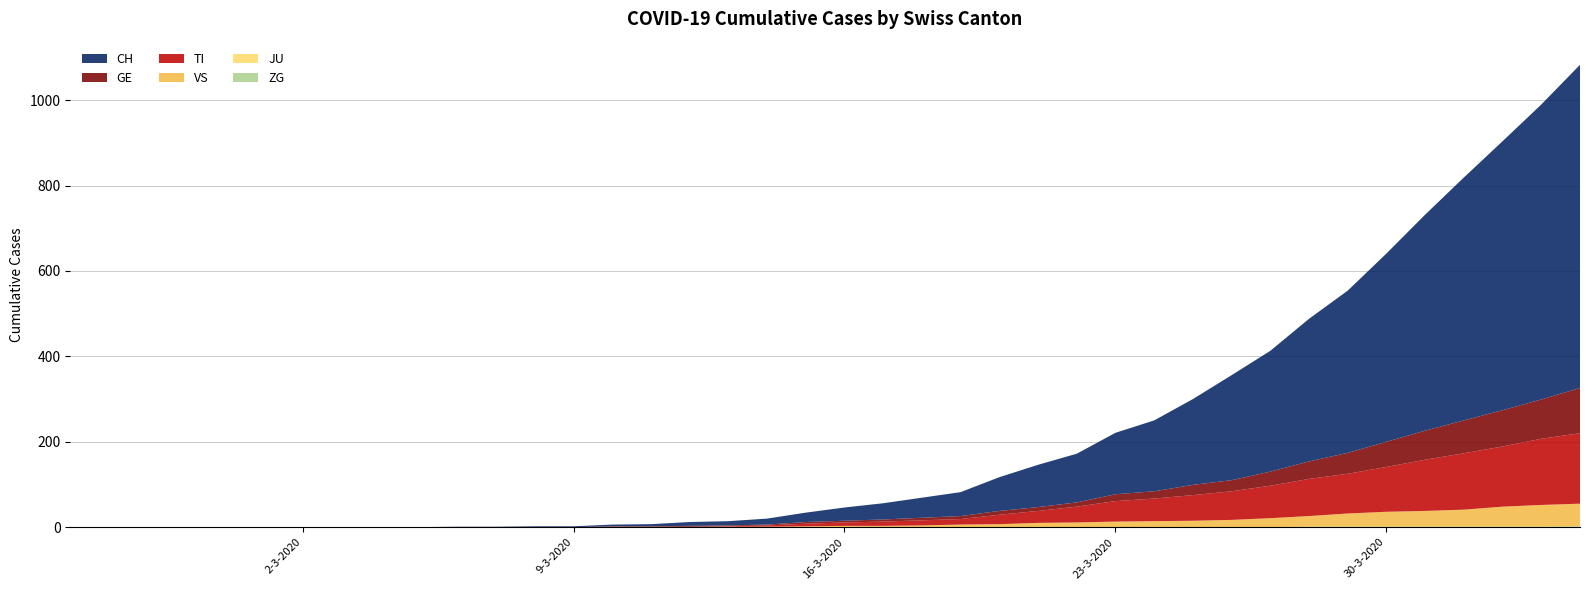

Reading left to right, list all the values displayed in this chart.

ZG: 0	0	0	0	0	0	0	0	0	0	0	0	0	0	0	0	0	0	0	0	0	0	0	0	0	0	0	0	0	0	0	0	1	1	1	1	1	1	1	2
JU: 0	0	0	0	0	0	0	0	0	0	0	0	0	0	0	0	0	0	0	0	0	0	0	0	0	0	0	0	0	0	0	0	0	0	0	0	0	0	0	0
VS: 0	0	0	0	0	0	0	0	0	0	0	0	0	0	0	0	0	1	1	2	3	3	4	6	7	10	11	13	14	15	17	21	25	31	35	37	40	47	51	53
TI: 0	0	0	0	0	0	0	0	0	0	0	0	0	0	1	1	1	1	3	6	8	10	12	13	22	28	37	48	53	60	67	76	87	93	105	120	132	141	155	165
GE: 0	0	0	0	0	0	0	0	0	0	0	0	0	0	1	1	2	2	2	4	4	5	6	7	9	9	10	16	17	24	26	33	41	49	59	68	77	85	92	106
CH: 0	0	0	0	0	0	0	0	0	0	1	1	2	2	4	5	9	10	14	22	31	38	47	56	79	99	114	144	166	201	246	283	334	380	441	506	569	630	691	757